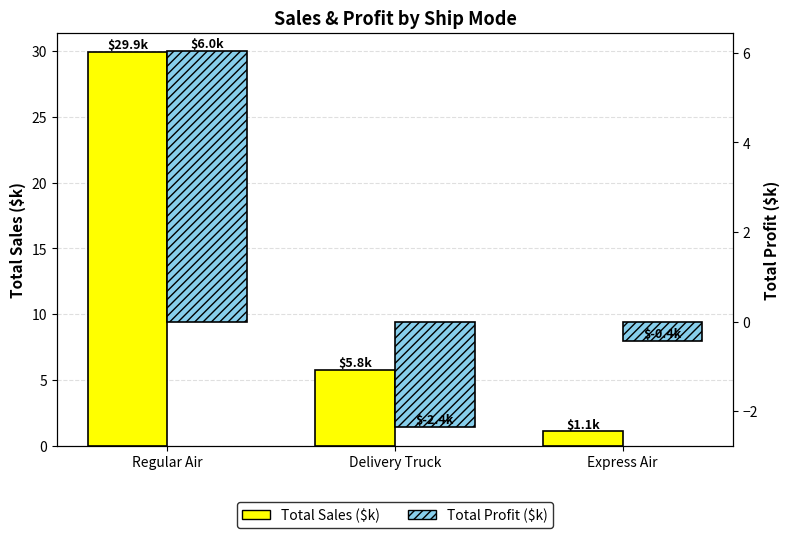

Which category has the highest value across all series?

Regular Air